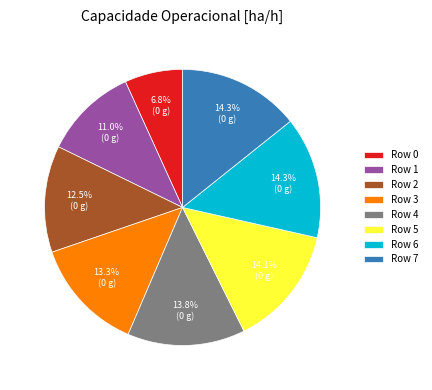

How many slices are in this pie chart?

8